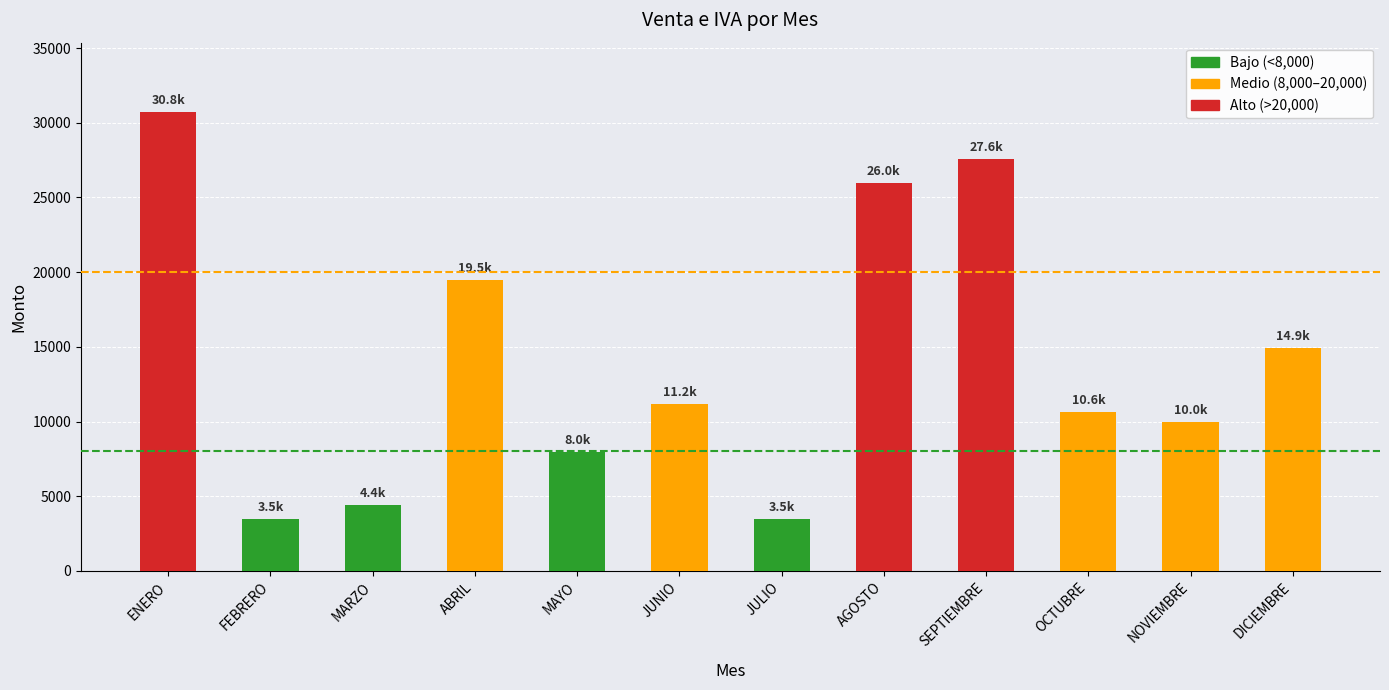

Does the chart contain any negative values?

No